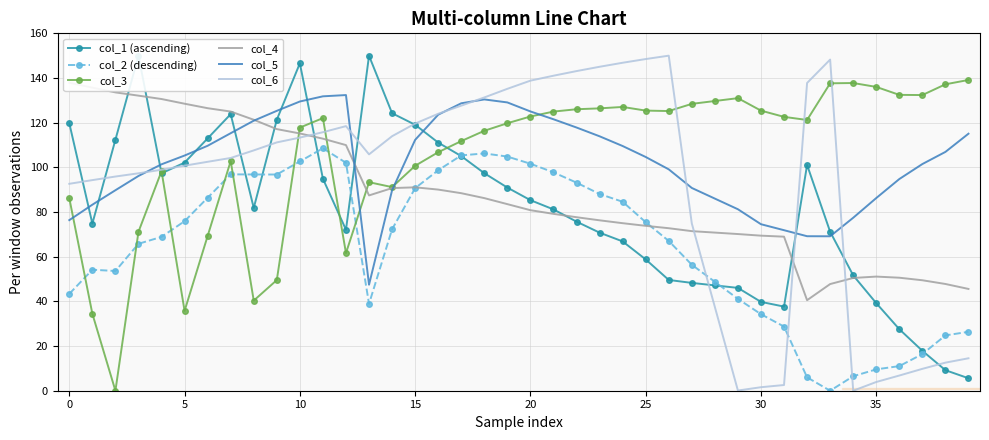

Is it true that col_6 equals 100.8 at 5?

True